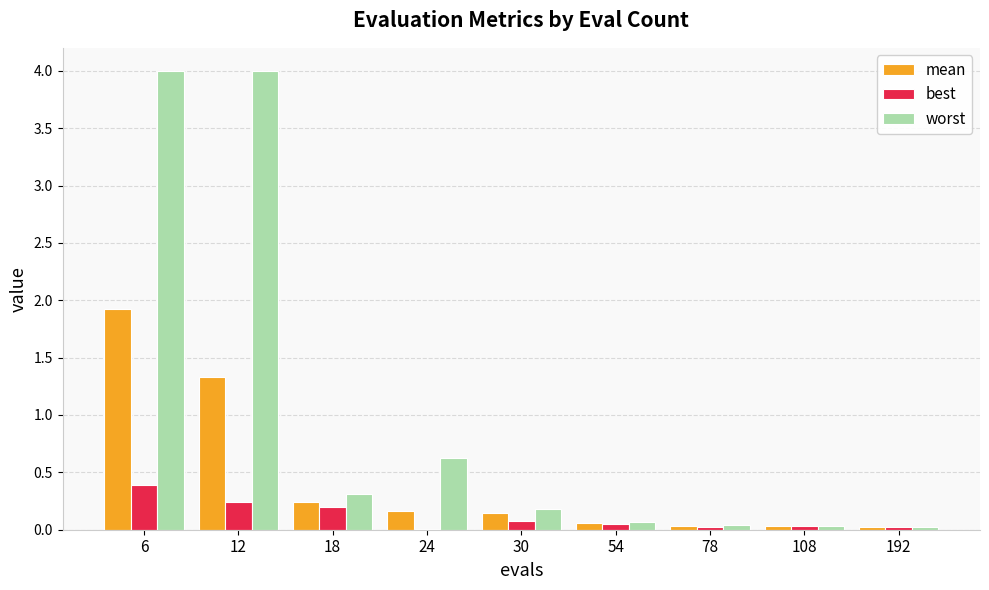

Are the bars grouped side by side (vs. stacked)?

Yes